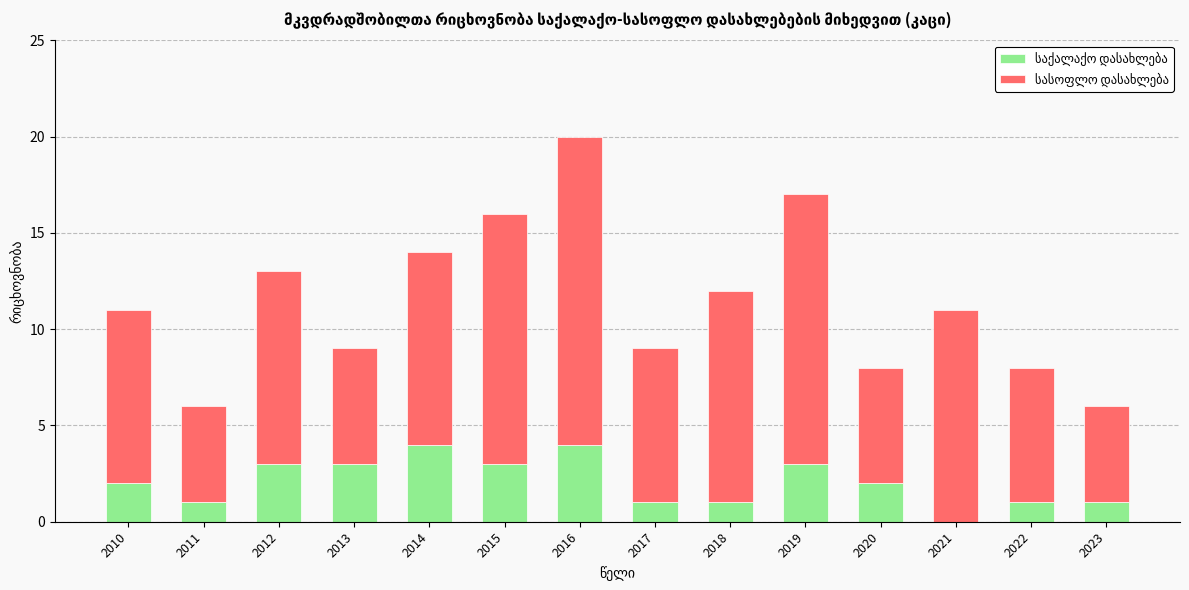

At which category is the sum across all series the highest?

2016